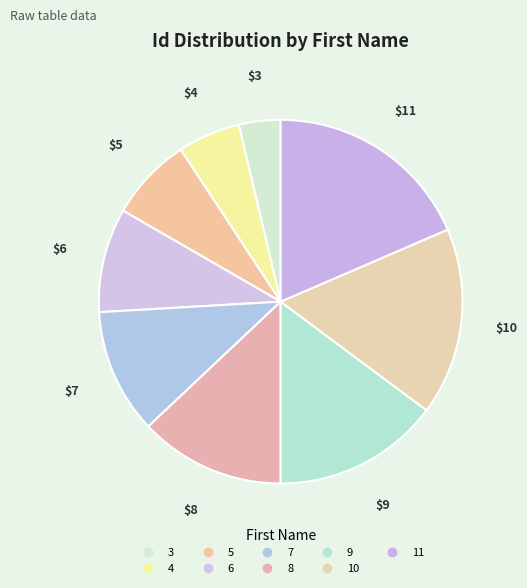

To the nearest percent, what portion does 8 represent?

13%